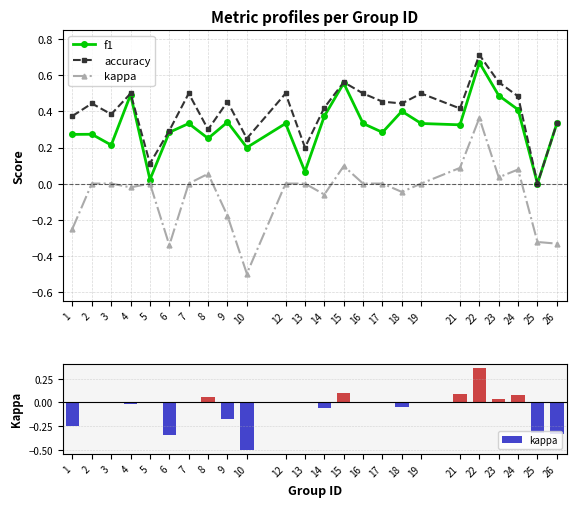

Between 15 and 16, which series saw the biggest shift?

f1